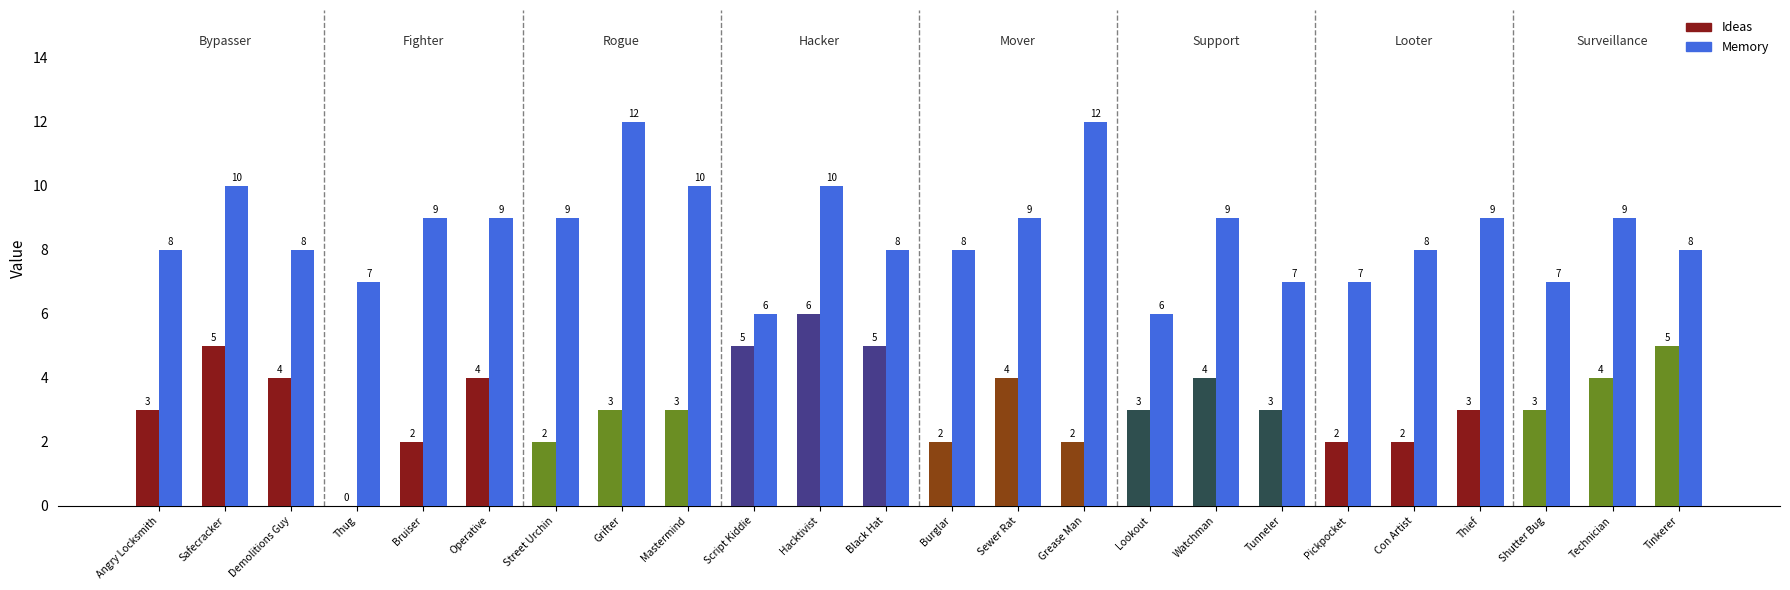

What are all the series names shown in the legend?

Ideas, Memory